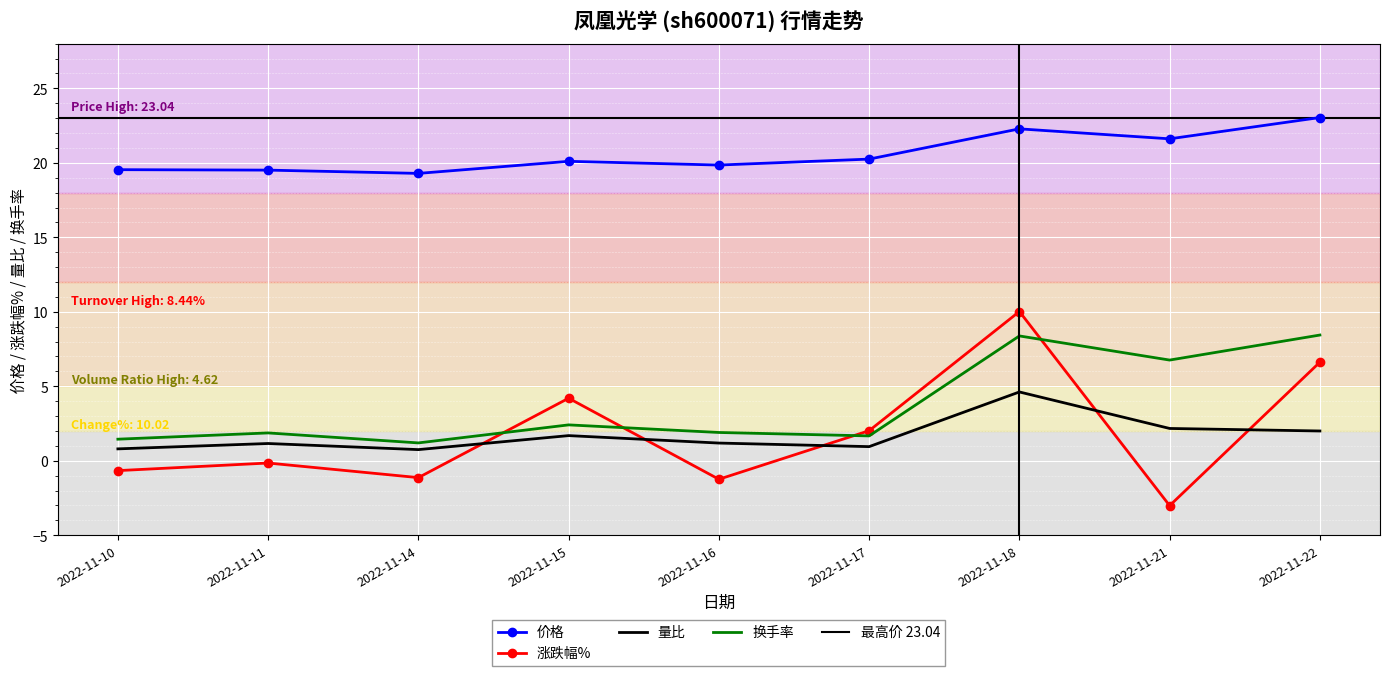

Reading right to left, extract all data points from this chart.

价格: 23.0	21.6	22.3	20.2	19.9	20.1	19.3	19.5	19.5
涨跌幅%: 6.6	-3.0	10.0	2.0	-1.2	4.2	-1.1	-0.1	-0.7
量比: 2.0	2.2	4.6	0.9	1.2	1.7	0.8	1.2	0.8
换手率: 8.4	6.8	8.4	1.7	1.9	2.4	1.2	1.9	1.4